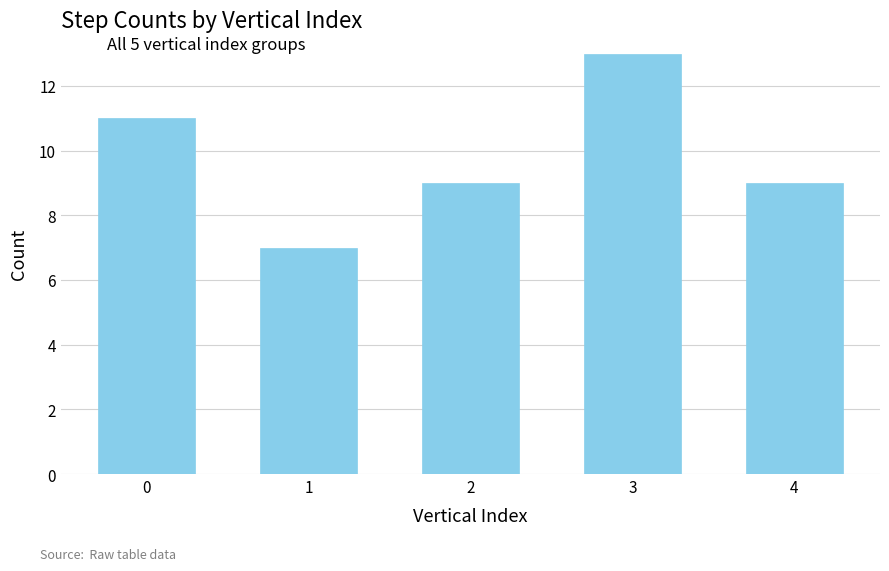

What is the maximum value shown in the chart?

13